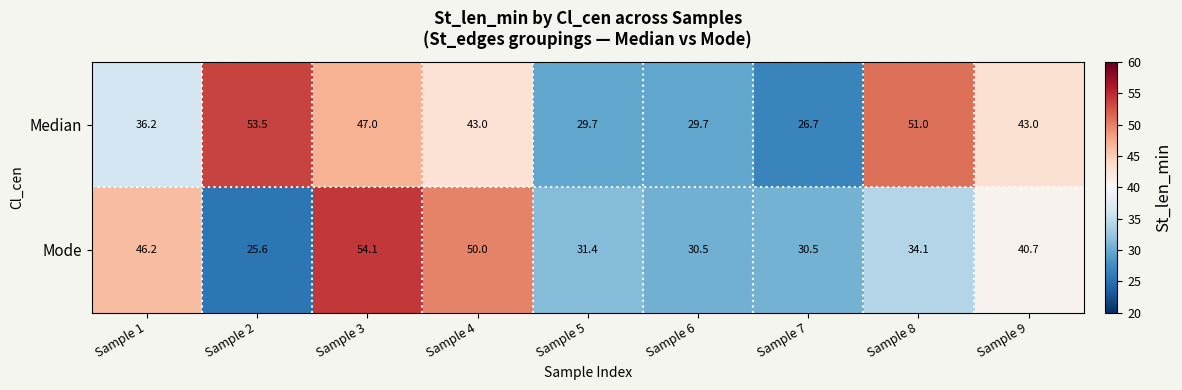

Reading left to right, list all the values displayed in this chart.

Median: 36.2	53.5	47.0	43.0	29.7	29.7	26.7	51.0	43.0
Mode: 46.2	25.6	54.1	50.0	31.4	30.5	30.5	34.1	40.7